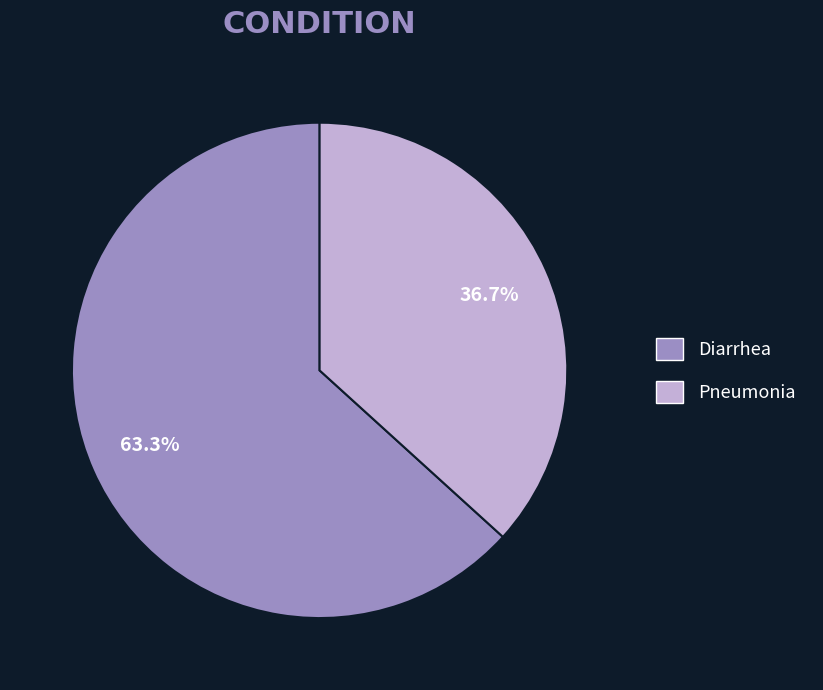

What is the majority slice?

Diarrhea